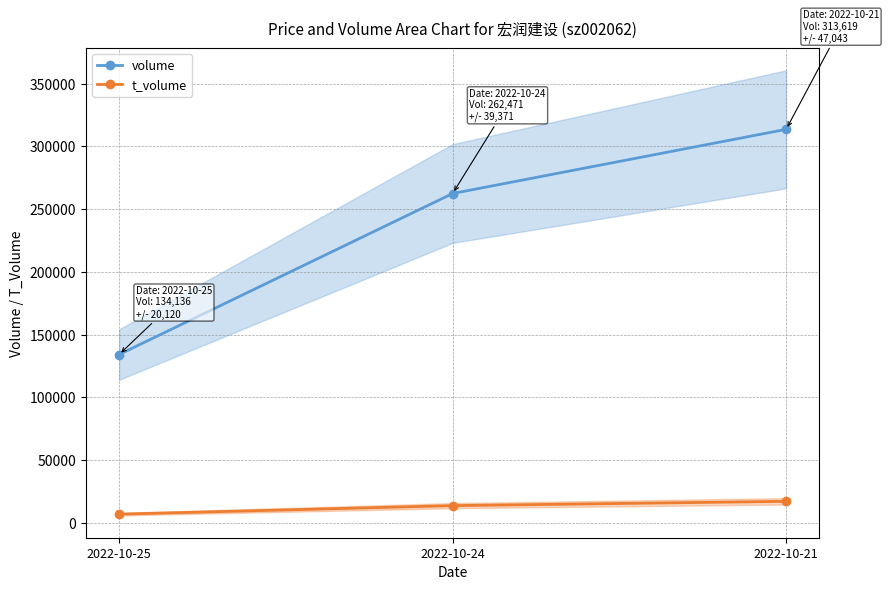

True or false: volume has a value of 61121 at 2022-10-25.

False